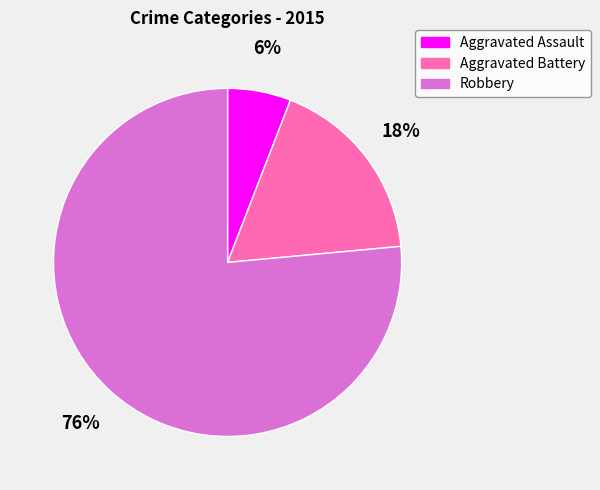

Approximately how many times larger is the value at Aggravated Assault compared to Robbery?

0.1